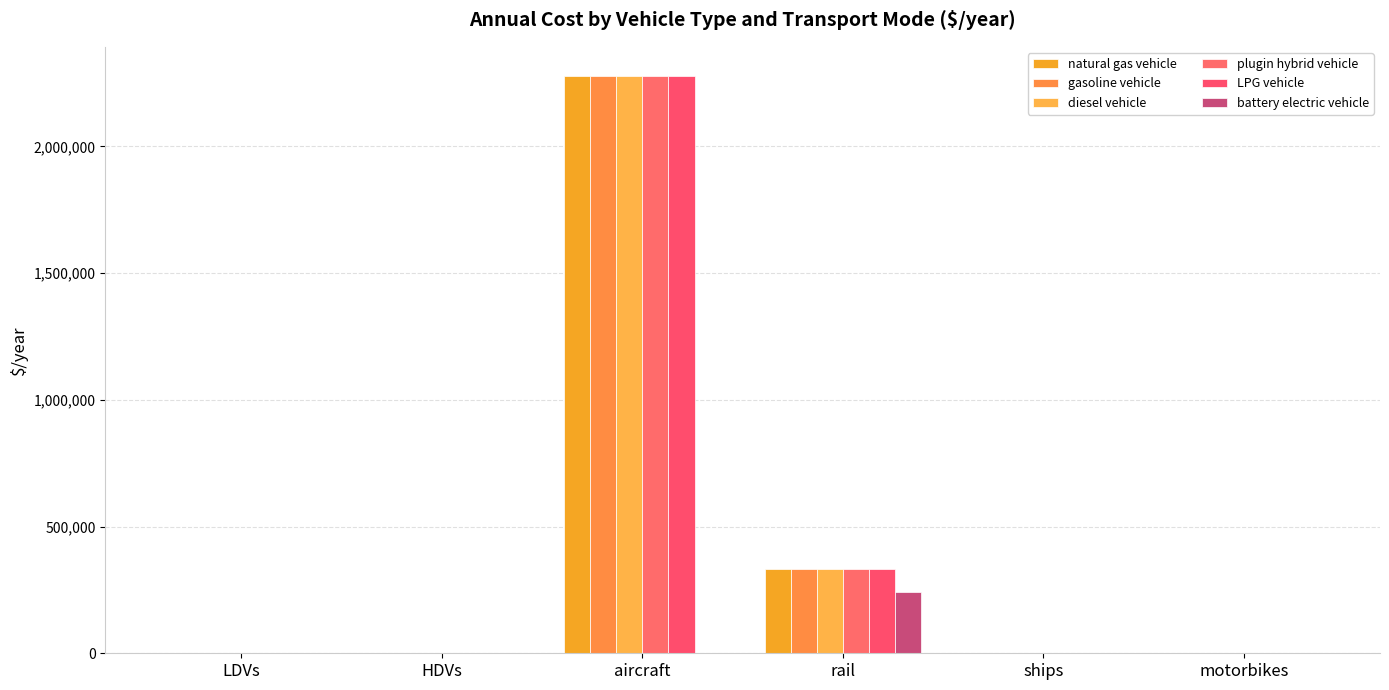

Reading right to left, list all the values displayed in this chart.

natural gas vehicle: 914.3	3000.0	333212.0	2279319.0	2483.0	1146.6
gasoline vehicle: 914.3	3000.0	333212.0	2279319.0	2483.0	1146.6
diesel vehicle: 914.3	3000.0	333212.0	2279319.0	2483.0	1146.6
plugin hybrid vehicle: 914.3	3000.0	333212.0	2279319.0	2483.0	1021.7
LPG vehicle: 914.3	3000.0	333212.0	2279319.0	2483.0	1146.6
battery electric vehicle: 552.2	0.0	243411.8	0.0	1950.9	692.5